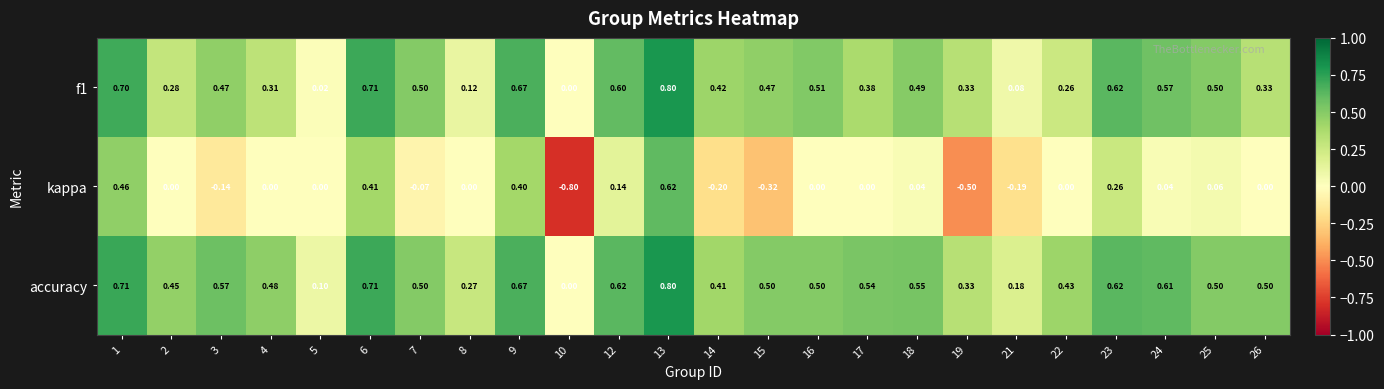

Is the value of kappa at 12 greater than the value of accuracy at 6?

No